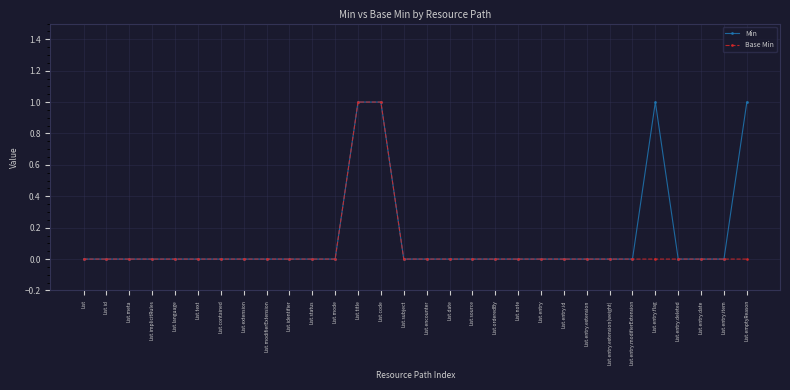

Reading right to left, list all the values displayed in this chart.

Min: 1	0	0	0	1	0	0	0	0	0	0	0	0	0	0	0	1	1	0	0	0	0	0	0	0	0	0	0	0	0
Base Min: 0	0	0	0	0	0	0	0	0	0	0	0	0	0	0	0	1	1	0	0	0	0	0	0	0	0	0	0	0	0